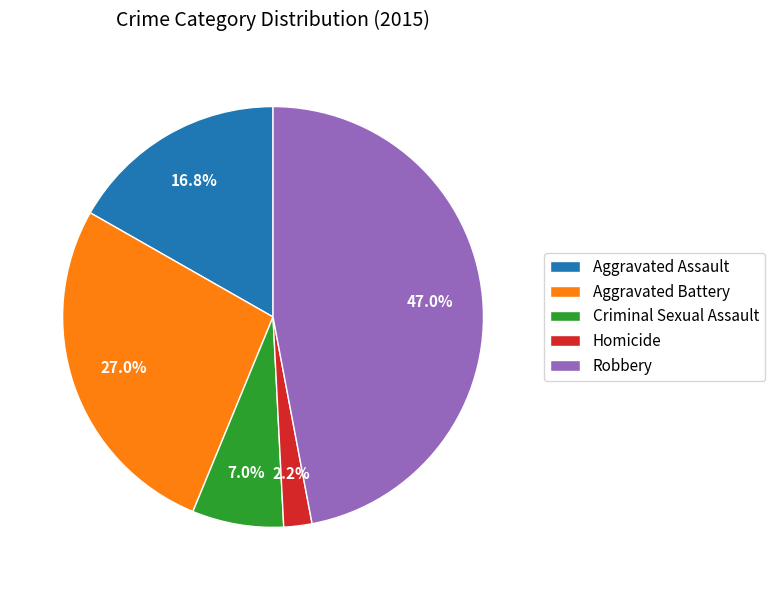

Is the sum of Aggravated Assault and Robbery greater than half?

Yes